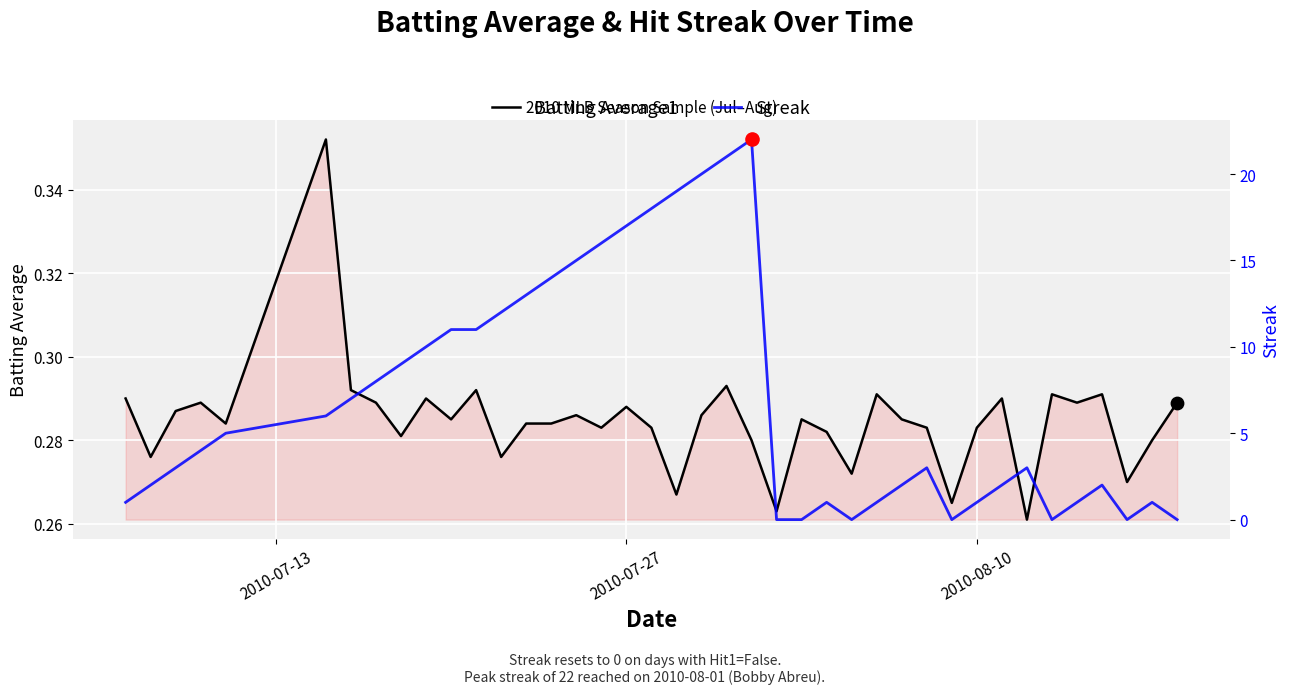

Which series reaches the minimum Y coordinate?

Streak